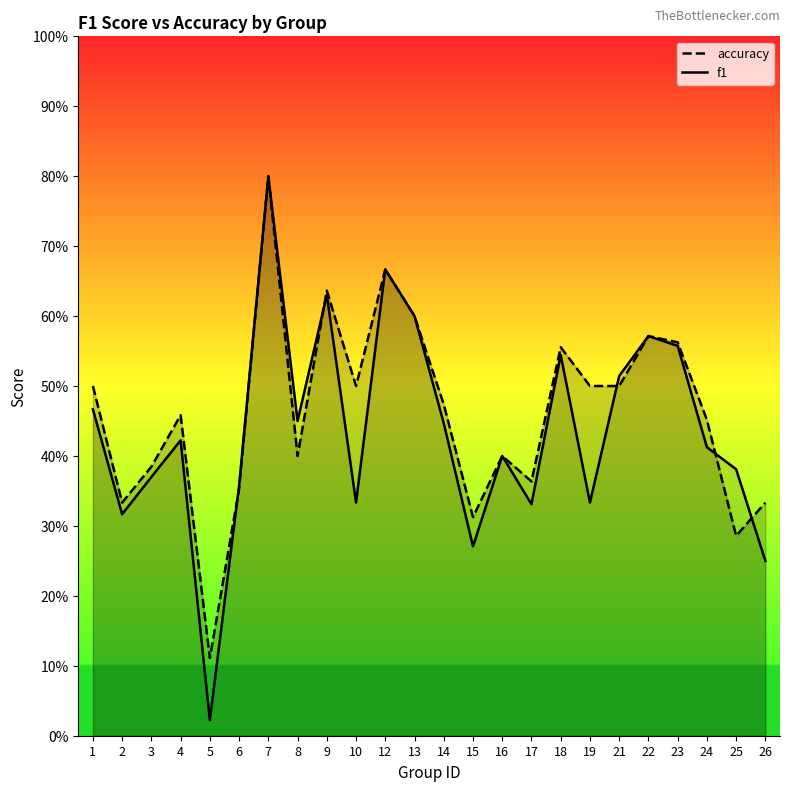

Between 24 and 17, which is larger?

24